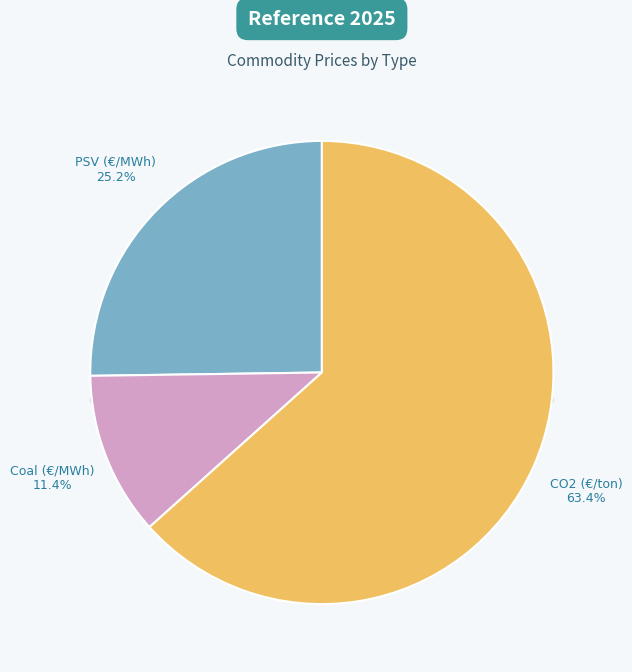

Count the number of slices in the pie.

3